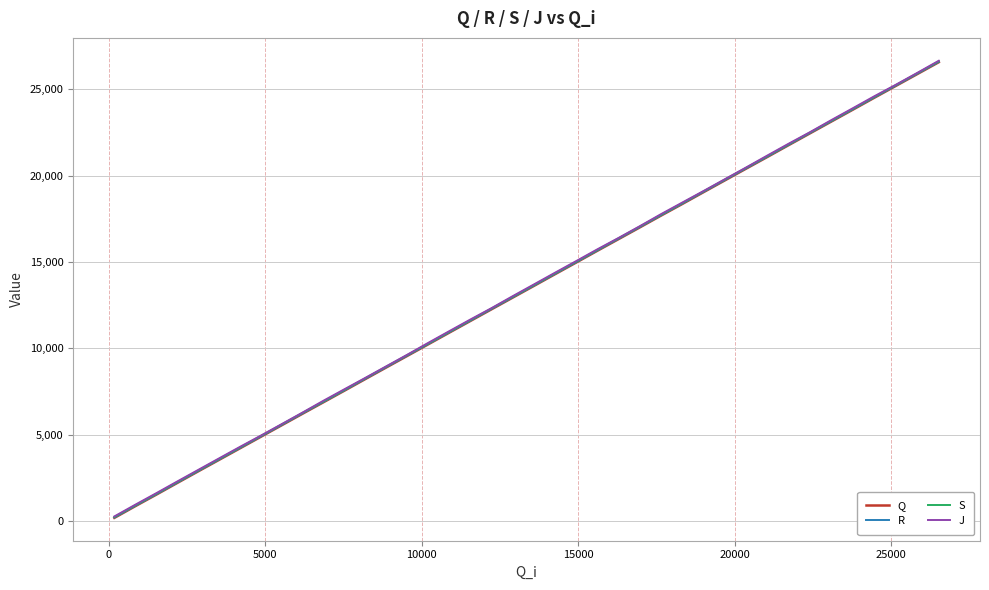

Count the number of data series in this chart.

4